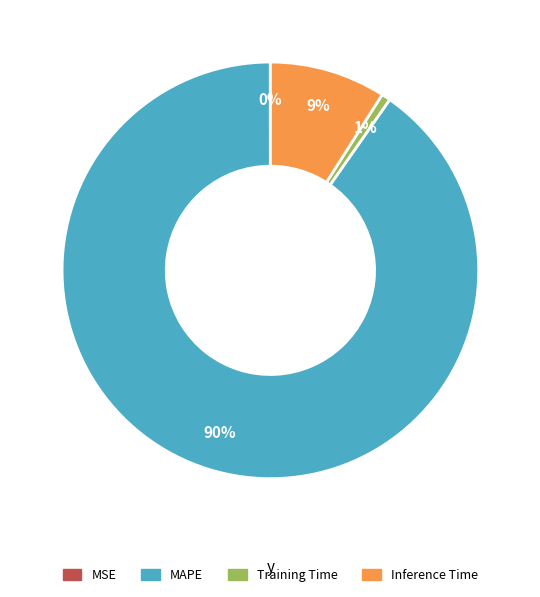

Is the sum of Inference Time and MAPE greater than half?

Yes